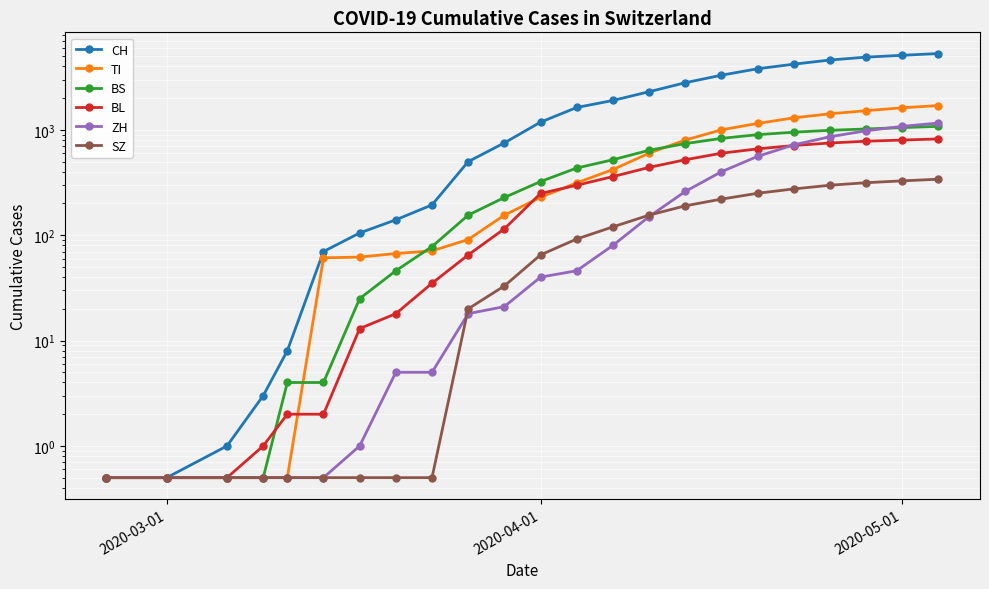

Is this an area chart (filled region under the line)?

No